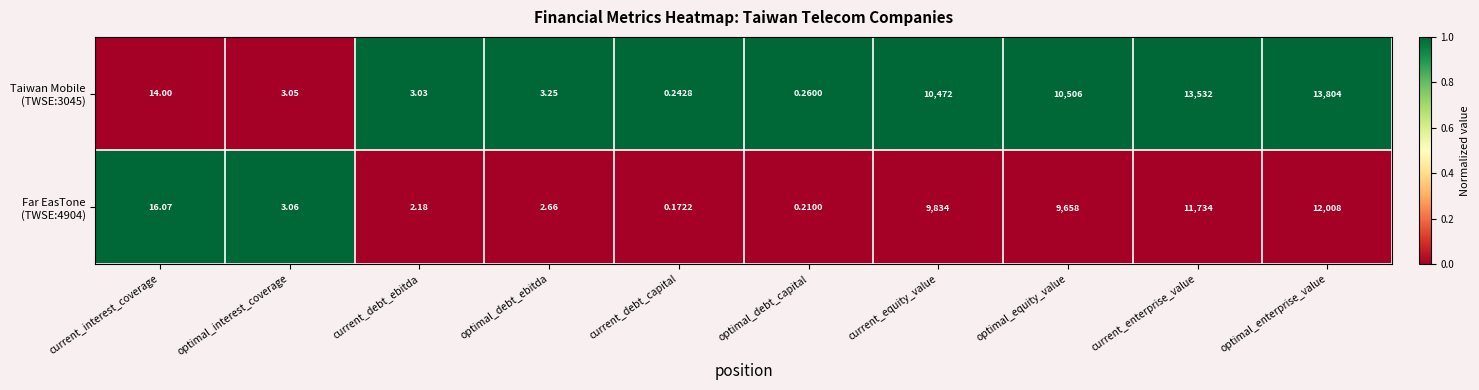

At which category does the chart reach its peak across all series?

optimal_enterprise_value